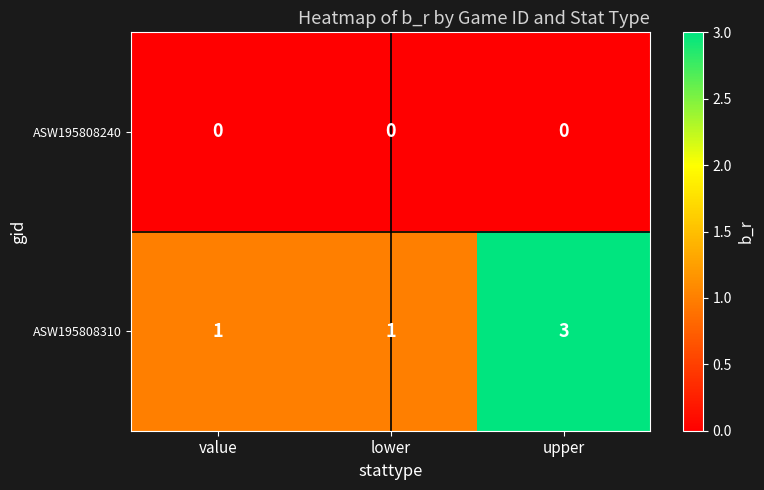

How many distinct data groups are displayed?

2